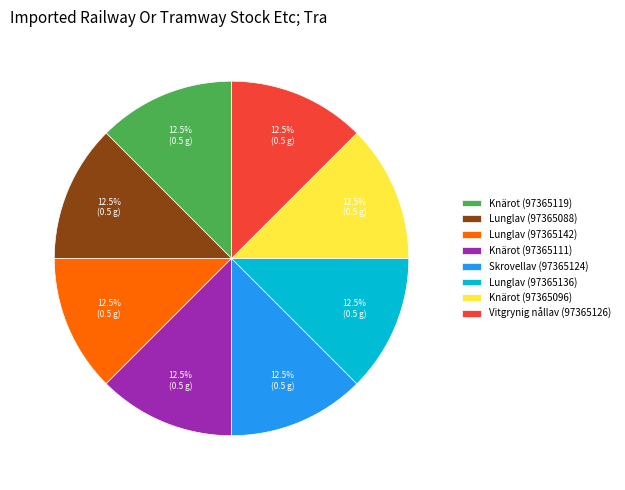

Is the sum of Lunglav (97365088) and Lunglav (97365142) greater than half?

No